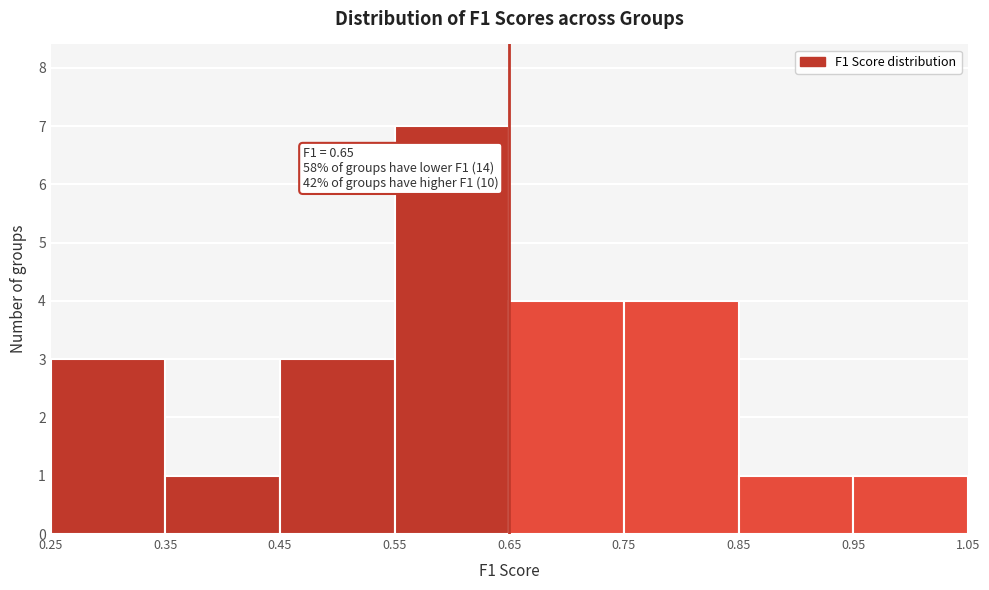

Which range on the x-axis has the tallest bar?

0.55 to 0.65